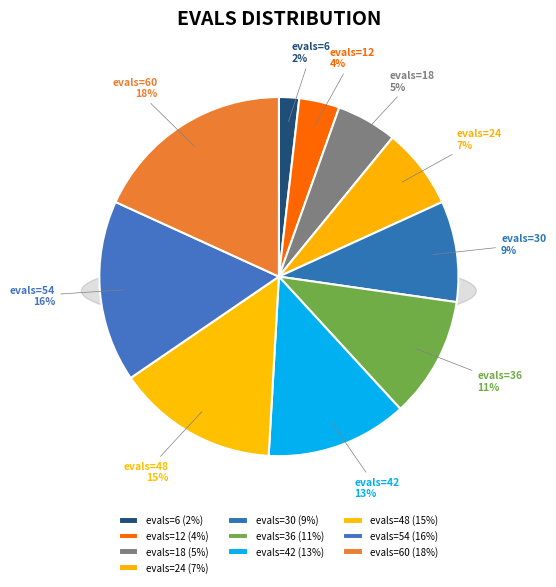

Rank the categories by value from highest to lowest.

evals=60, evals=54, evals=48, evals=42, evals=36, evals=30, evals=24, evals=18, evals=12, evals=6